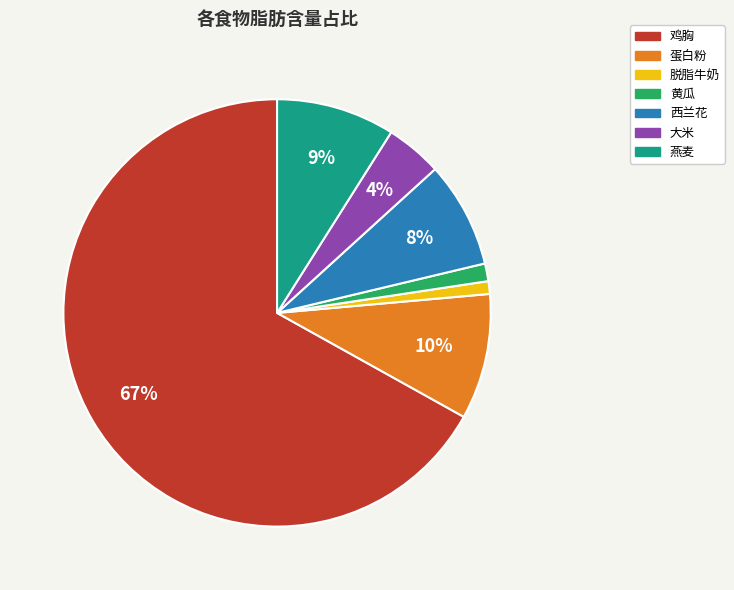

Does any single category account for the majority?

Yes